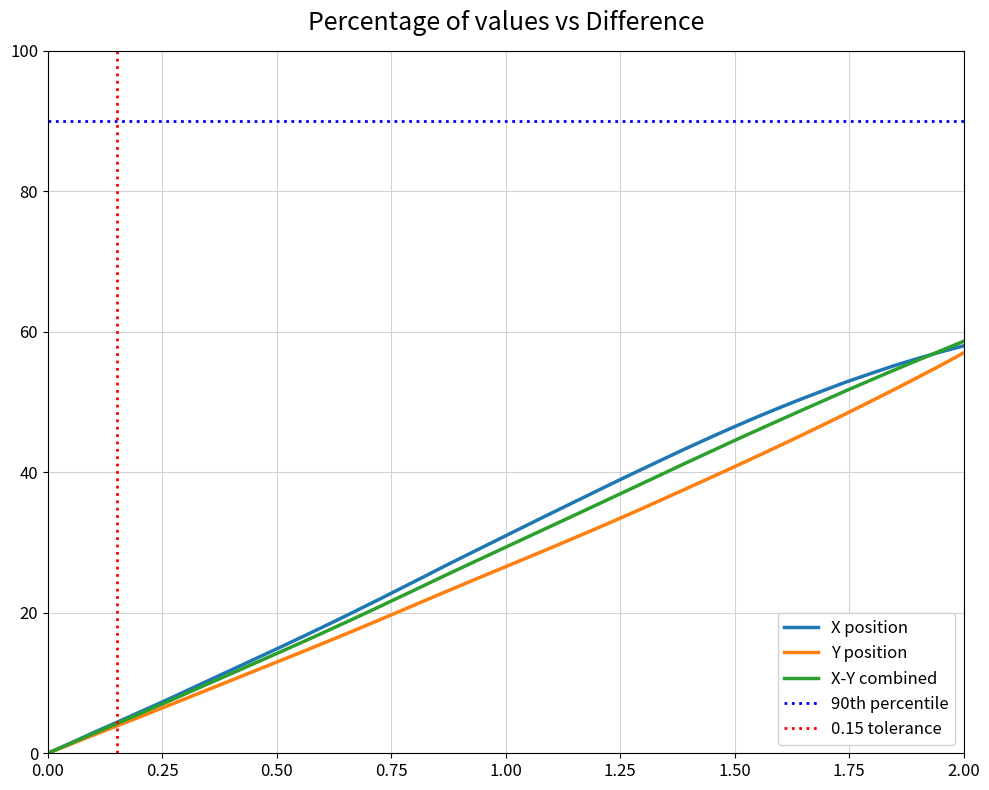

What is the maximum value for Y position?

57.0